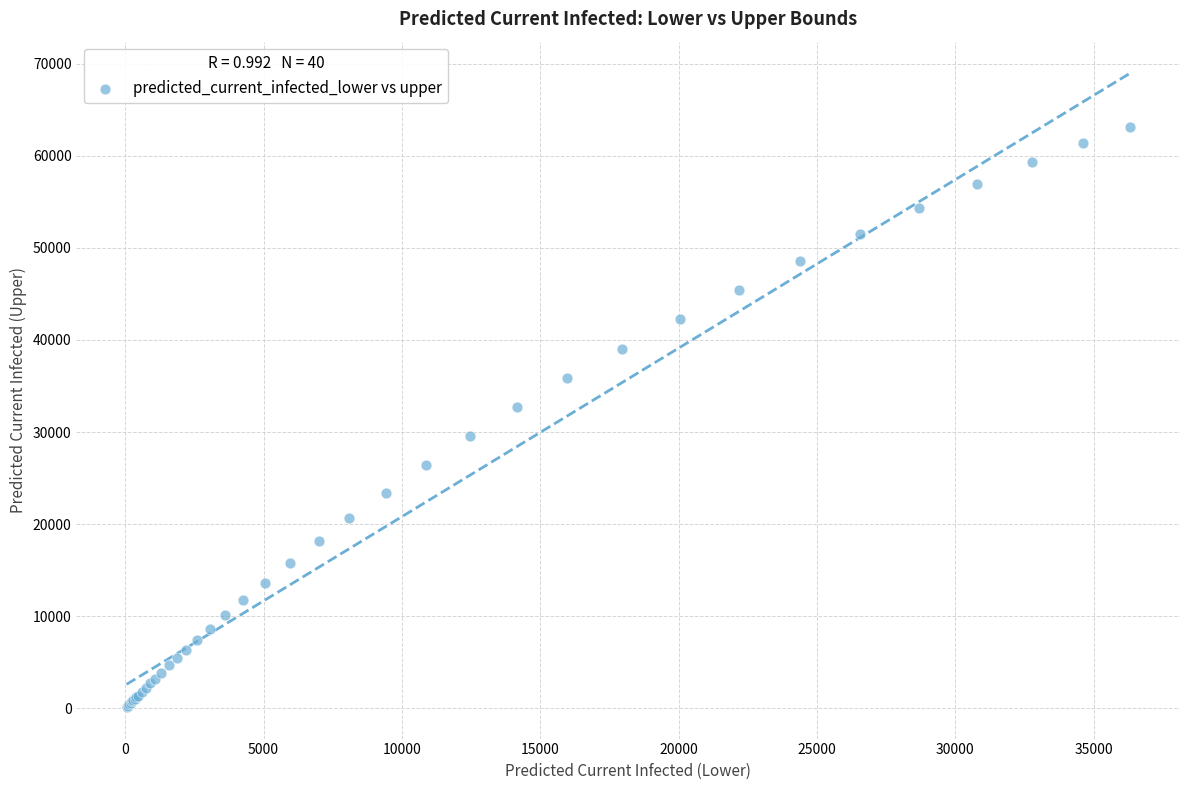

What Y value in the scatter plot is closest to 31648?

32685